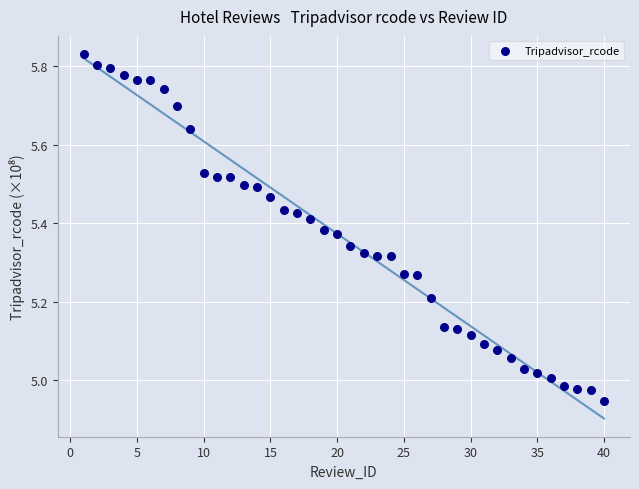

What is the range of Y values (max minus min)?

0.9